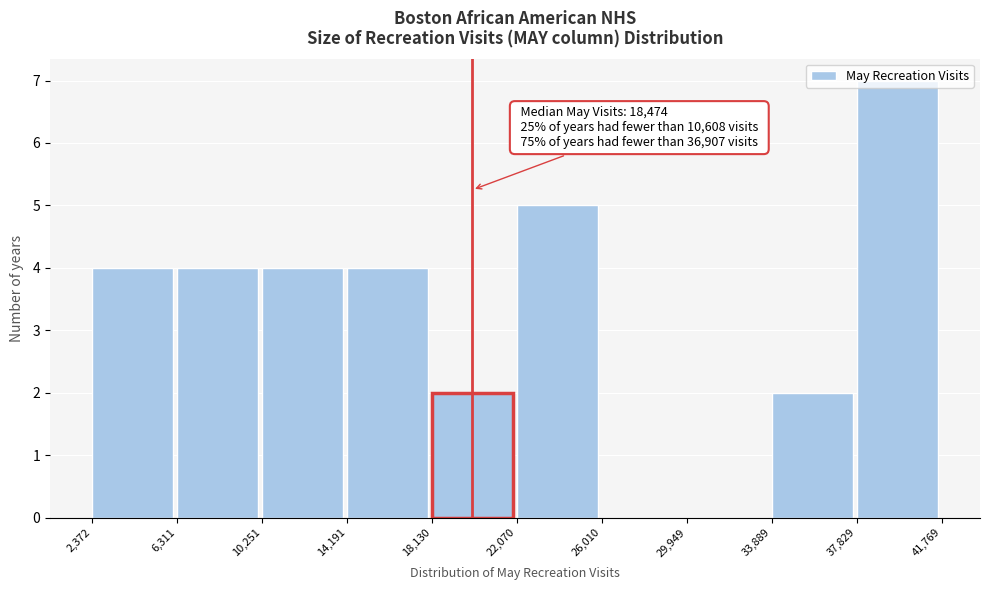

Over which range of the x-axis is the bar tallest?

37,829 to 41,769